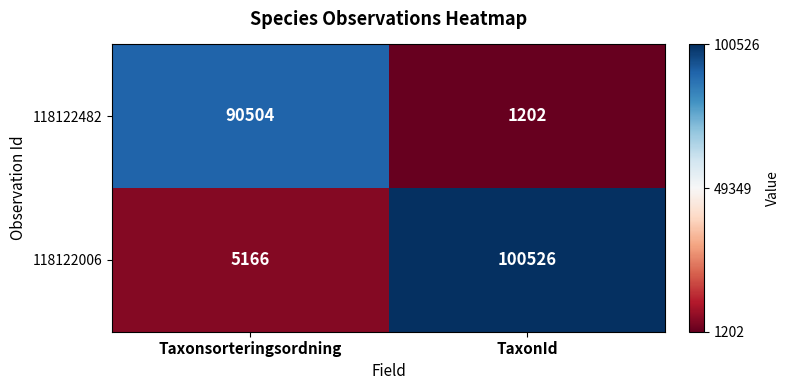

True or false: 118122482 has a value of 815 at TaxonId.

False